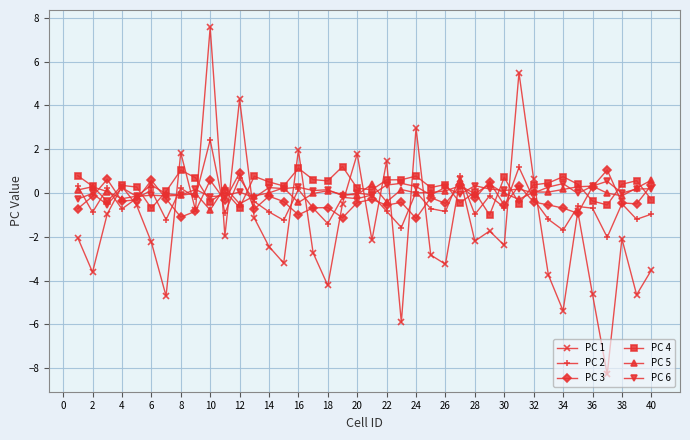

What is the minimum value shown in the chart?

-8.3